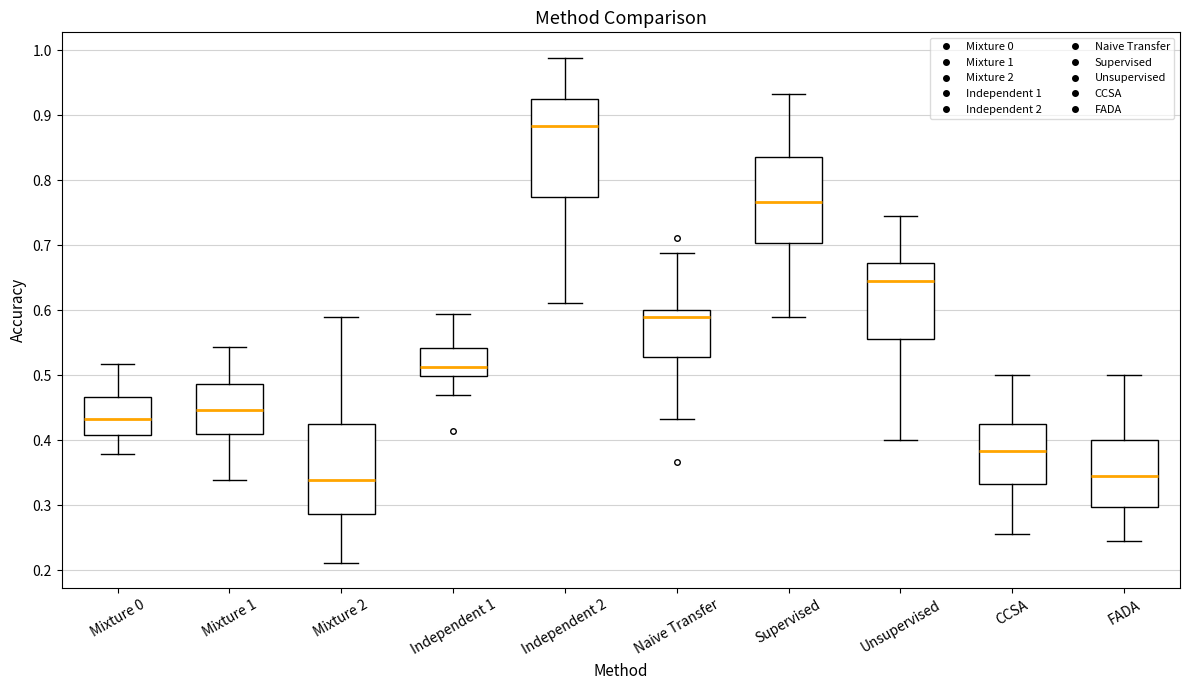

Reading left to right, read every box against the y-axis: the position of its median line, the range the box covers, and the ends of its whiskers. The values are not printed on the chart, so give them approximately, as read against the axis.

Mixture 0: median 0.43, box 0.41 to 0.47, whiskers 0.38 to 0.52
Mixture 1: median 0.45, box 0.41 to 0.49, whiskers 0.34 to 0.54
Mixture 2: median 0.34, box 0.29 to 0.43, whiskers 0.21 to 0.59
Independent 1: median 0.51, box 0.50 to 0.54, whiskers 0.47 to 0.59
Independent 2: median 0.88, box 0.78 to 0.93, whiskers 0.61 to 0.99
Naive Transfer: median 0.59, box 0.53 to 0.60, whiskers 0.43 to 0.69
Supervised: median 0.77, box 0.70 to 0.84, whiskers 0.59 to 0.93
Unsupervised: median 0.64, box 0.56 to 0.67, whiskers 0.40 to 0.74
CCSA: median 0.38, box 0.33 to 0.43, whiskers 0.26 to 0.50
FADA: median 0.34, box 0.30 to 0.40, whiskers 0.24 to 0.50